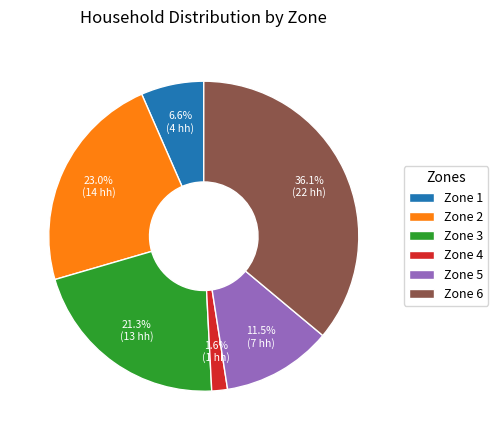

Between Zone 4 and Zone 1, which is larger?

Zone 1